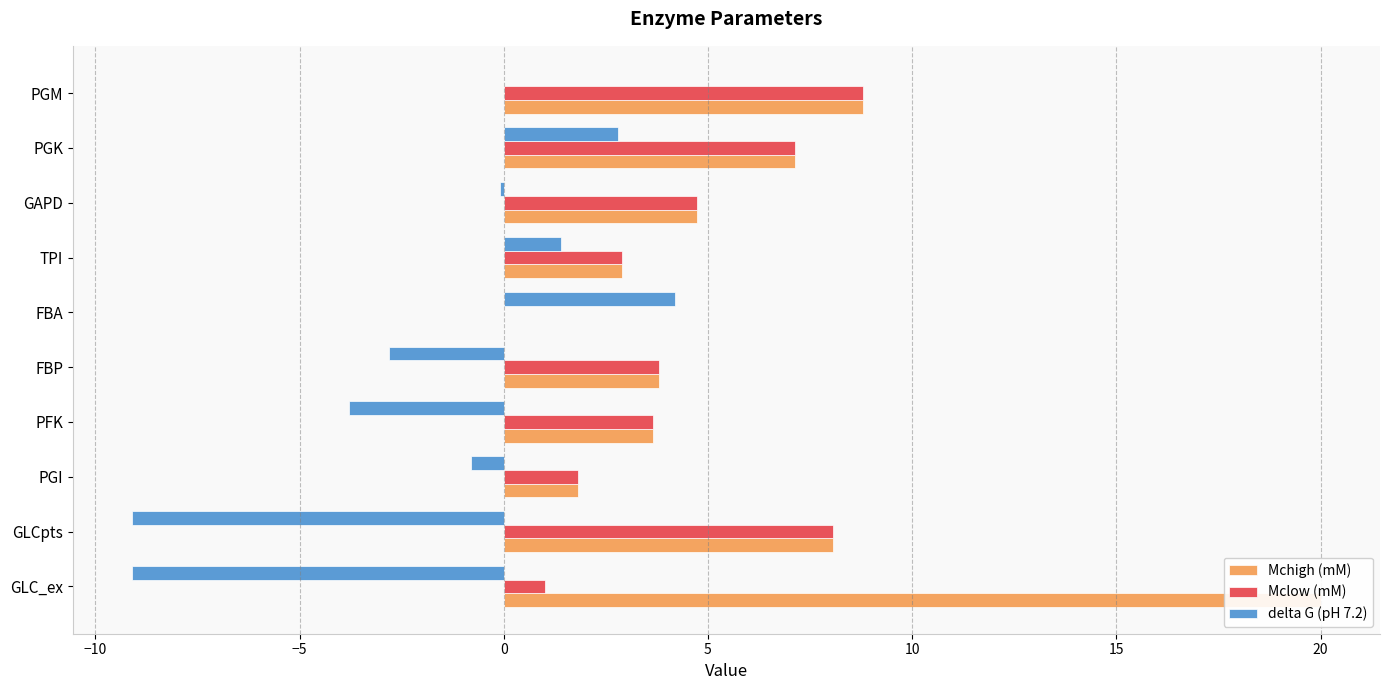

The Mclow (mM) series shows 1.2 at PFK. True or false?

False